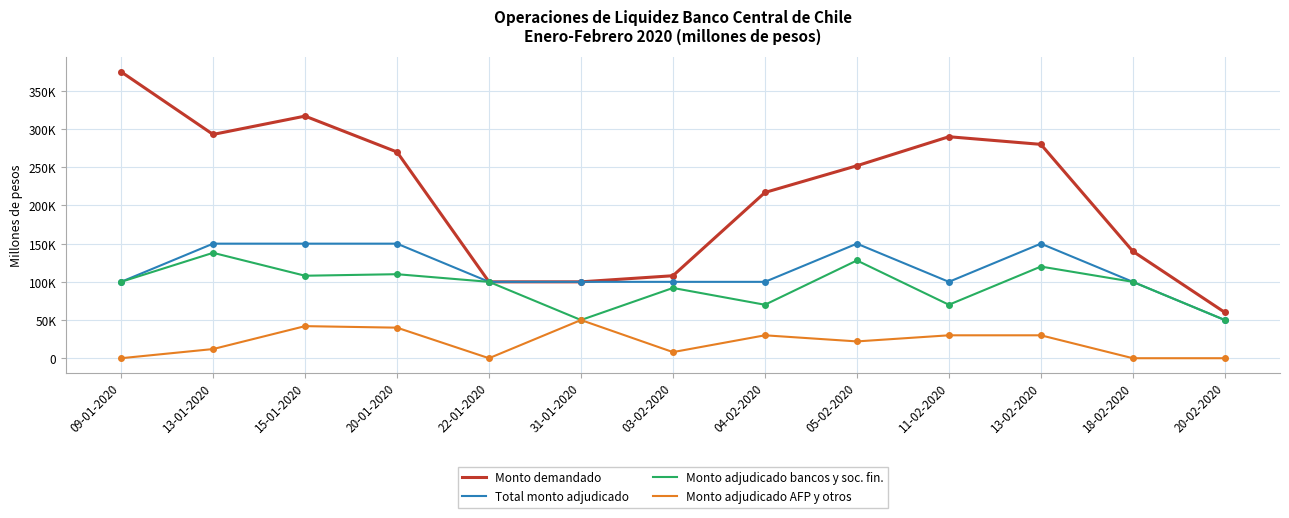

Which label corresponds to the largest value in the chart?

09-01-2020